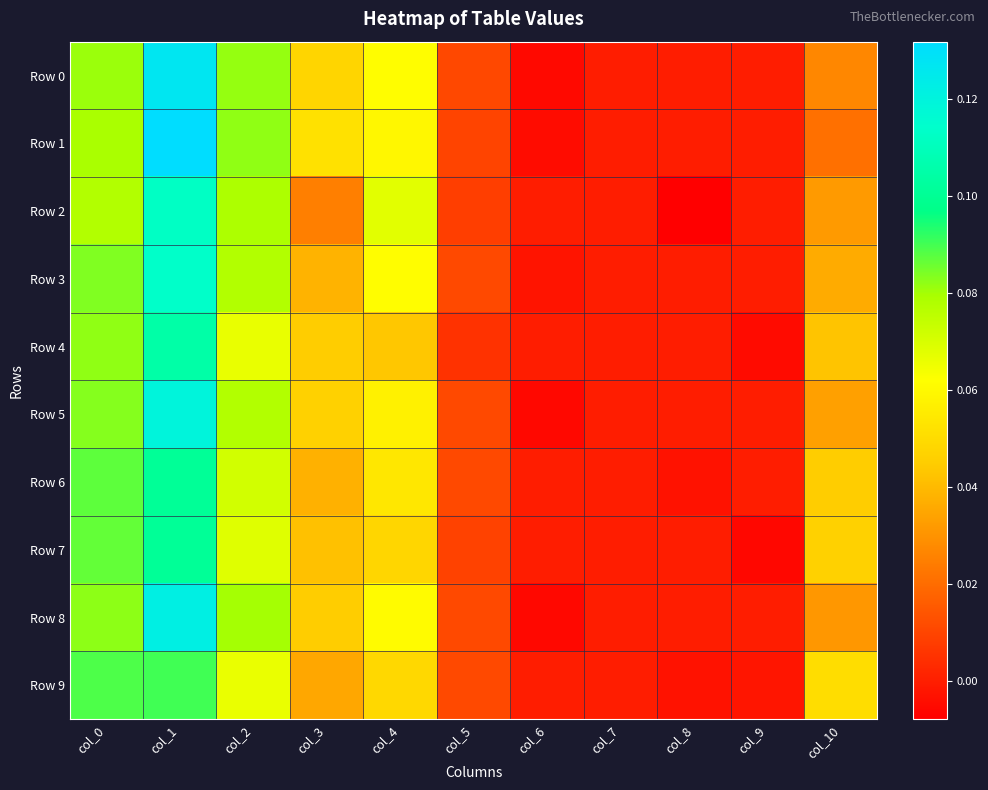

How many series are shown in this chart?

10